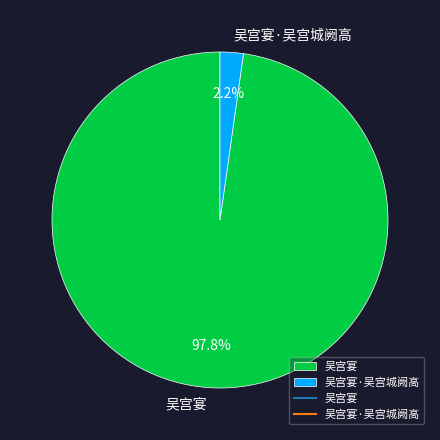

Is 吴宫宴·吴宫城阙高 the majority of the pie?

No